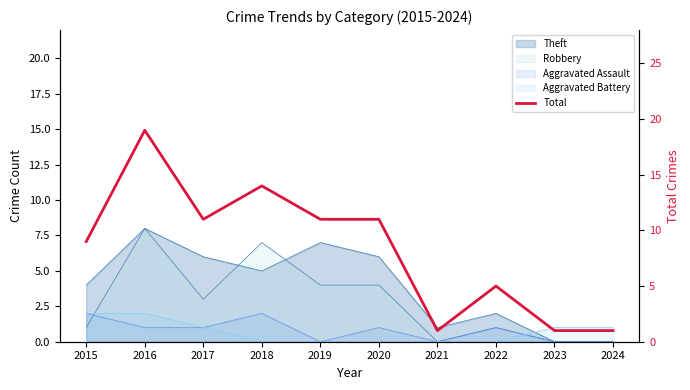

Where is the data nearest to the value 10?

2015